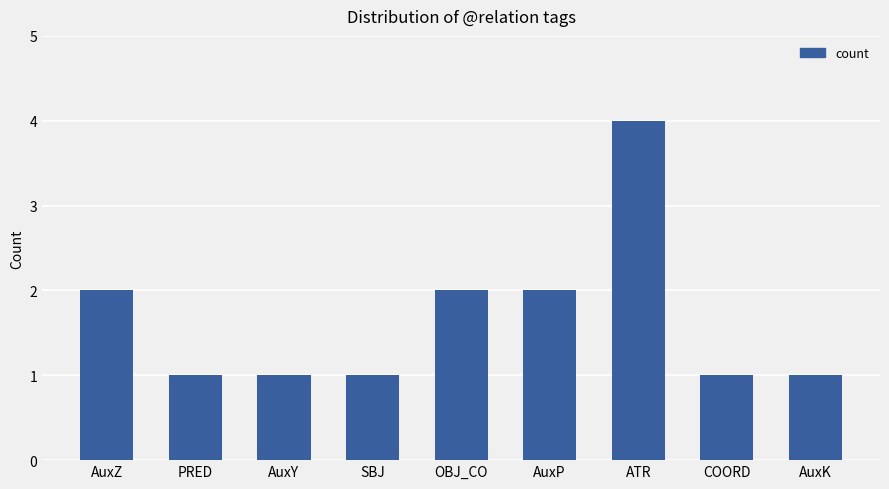

Count the number of categories in the chart.

9